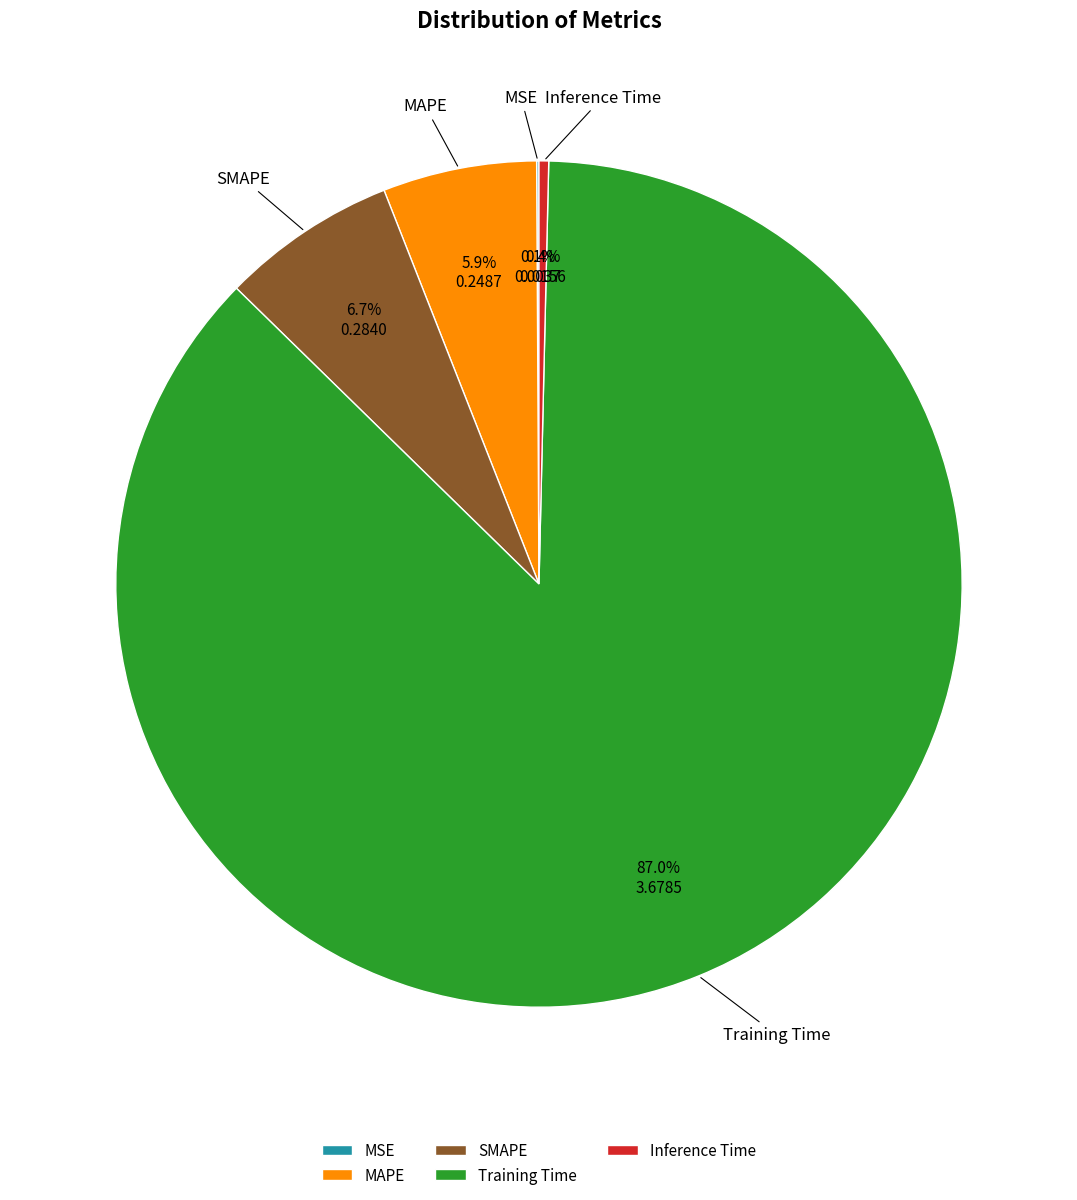

Is Inference Time the majority of the pie?

No